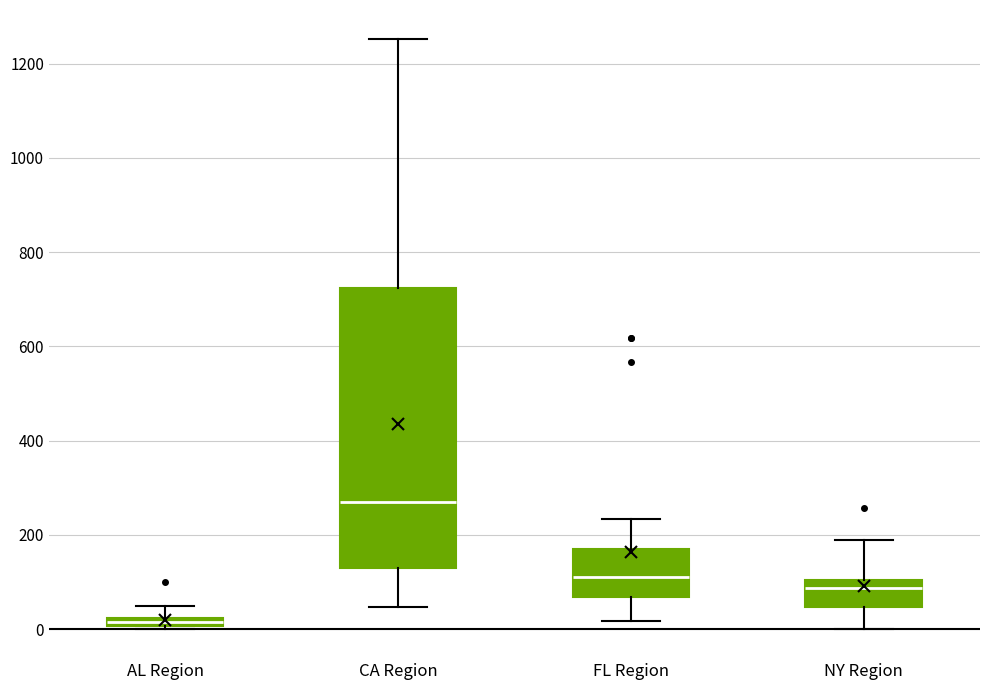

Which box has the highest median line?

CA Region